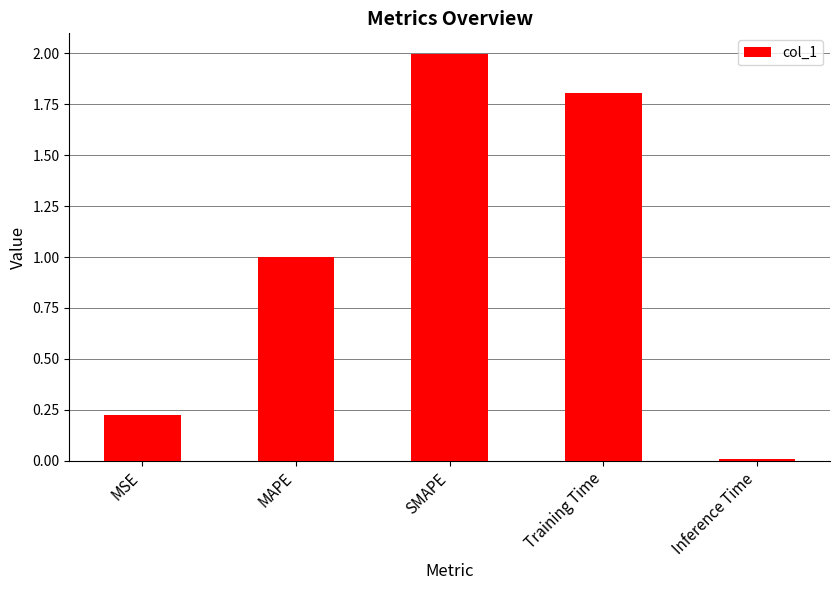

What is the average value?

1.0